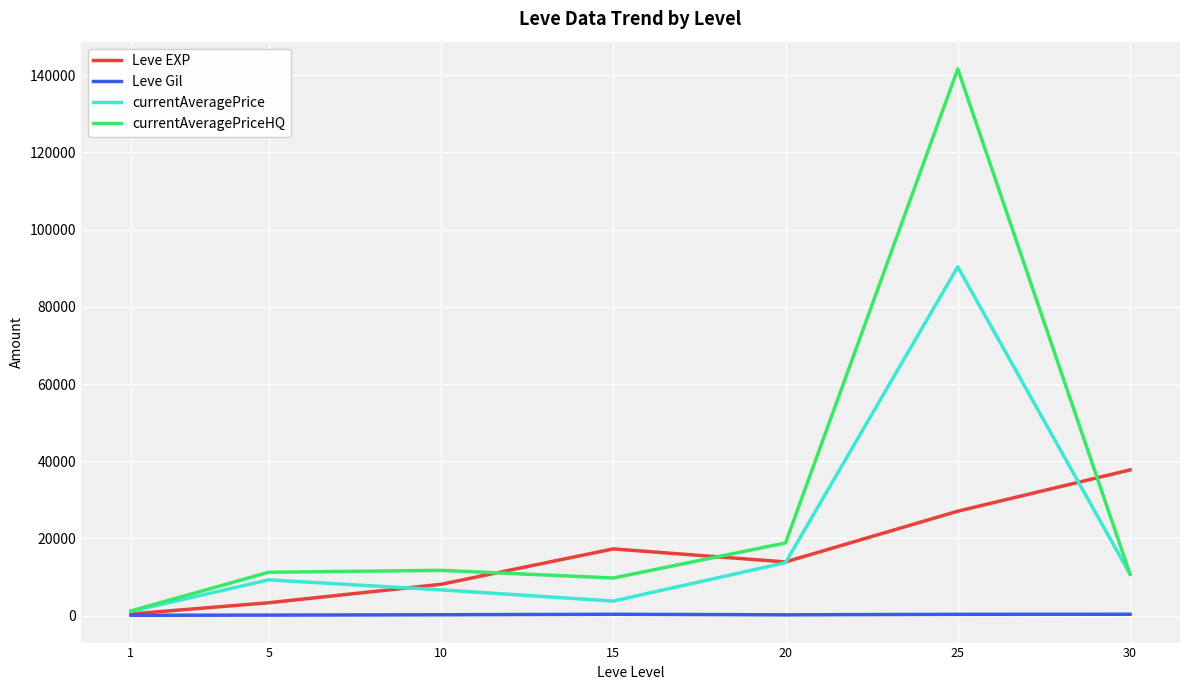

What is the minimum value shown in the chart?

113